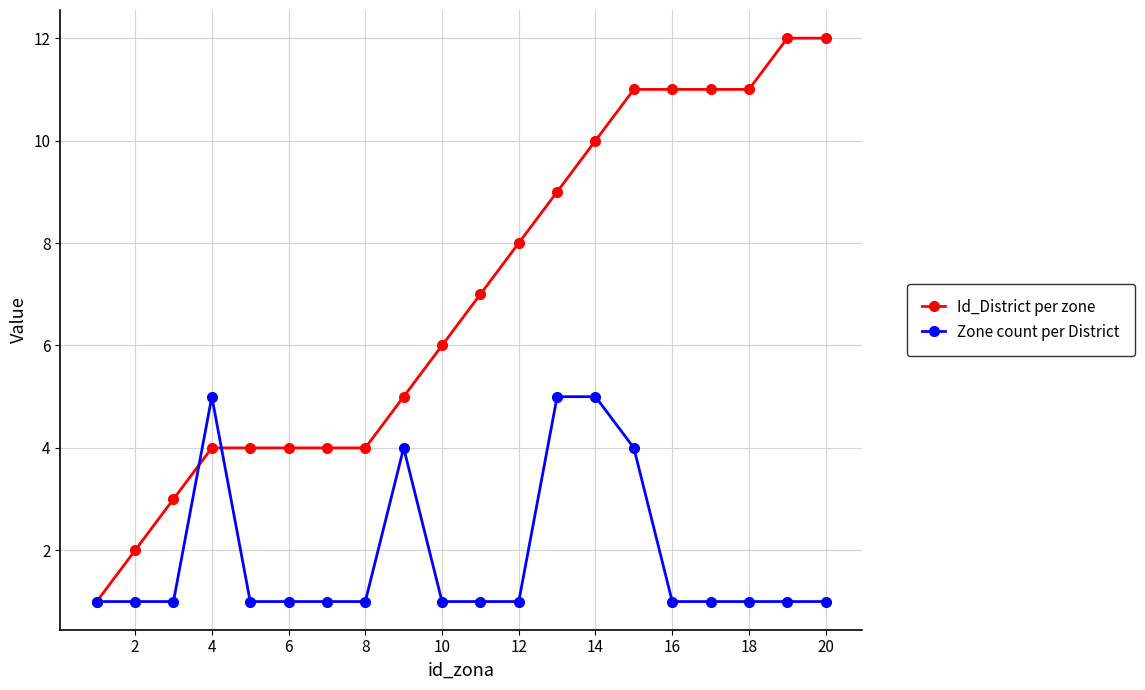

Rank the series by their average value, from lowest to highest.

Zone count per District, Id_District per zone